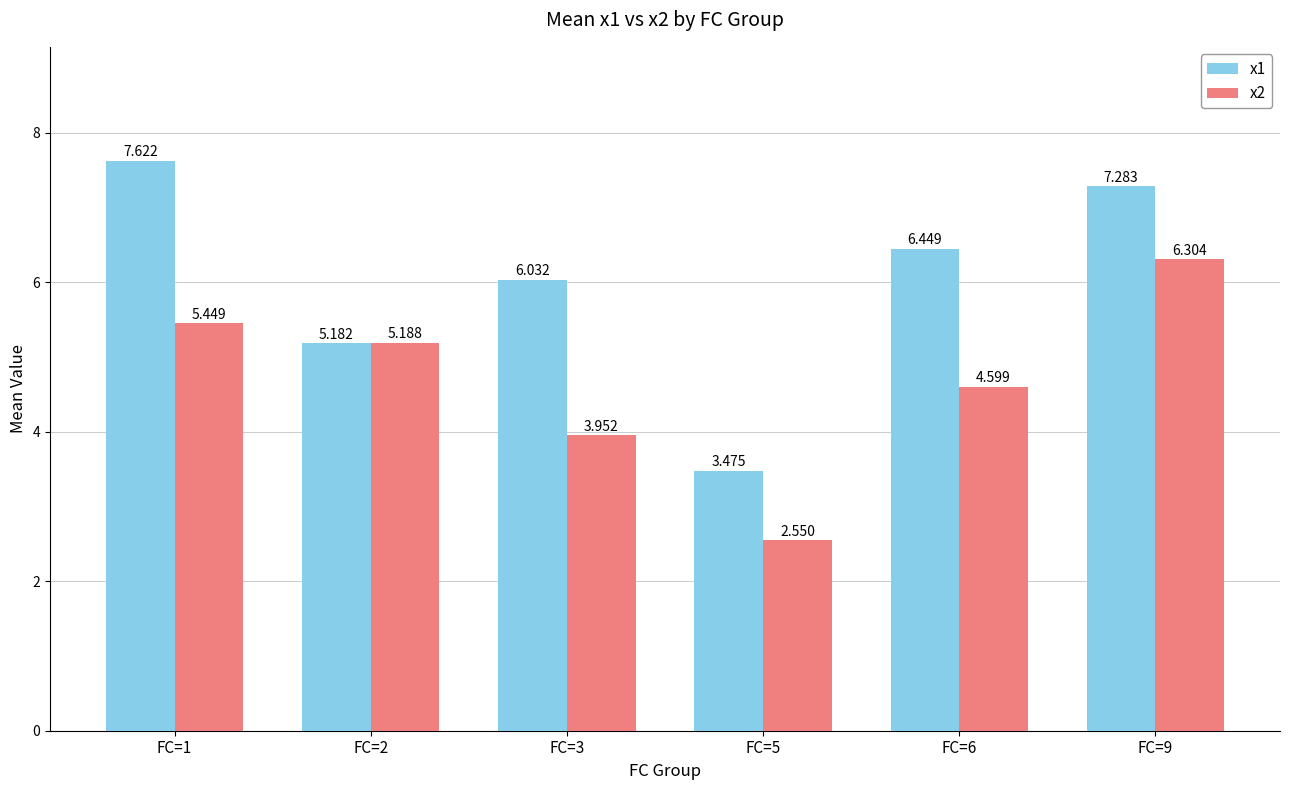

How many data points in x2 are above 5?

3